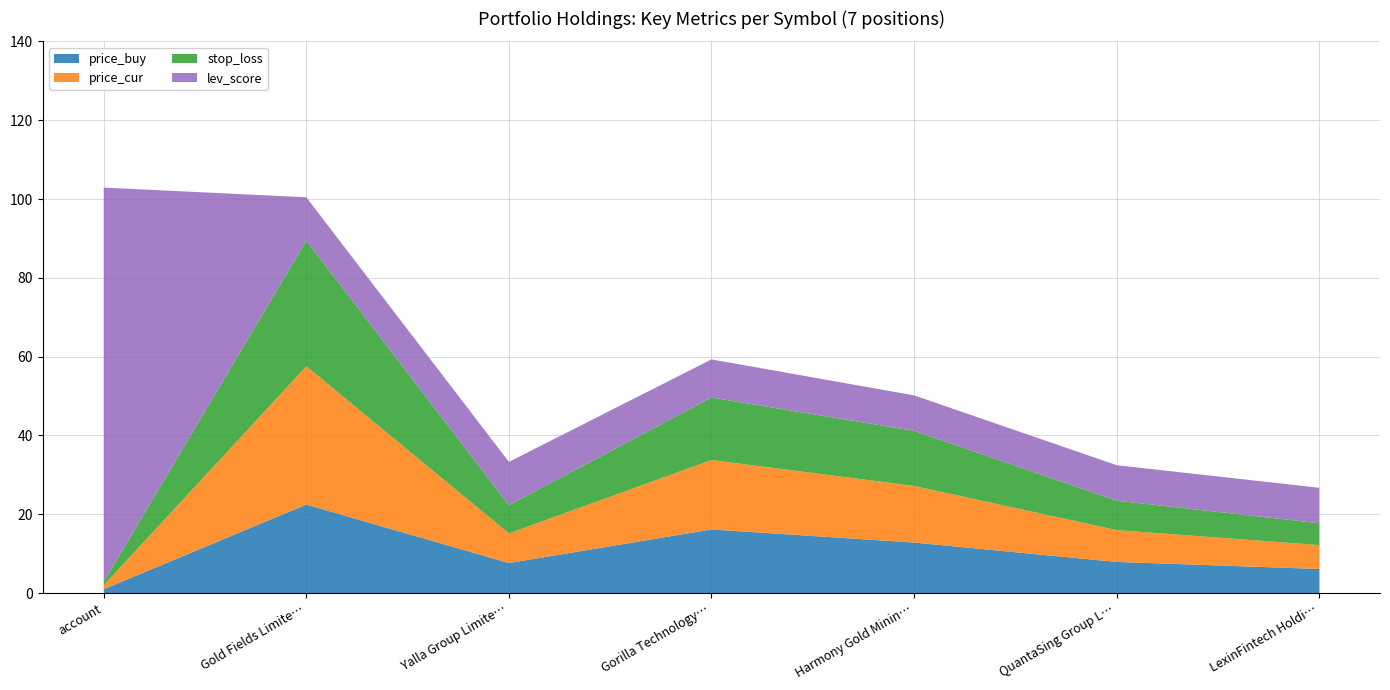

Reading right to left, what are all the values shown in this chart?

price_buy: 6.1	7.9	12.8	16.2	7.6	22.5	1.0
price_cur: 6.1	8.1	14.4	17.6	7.5	35.1	1.0
stop_loss: 5.5	7.5	14.0	15.9	7.1	31.9	0.9
lev_score: 9.0	9.0	9.0	9.7	11.0	11.0	100.0